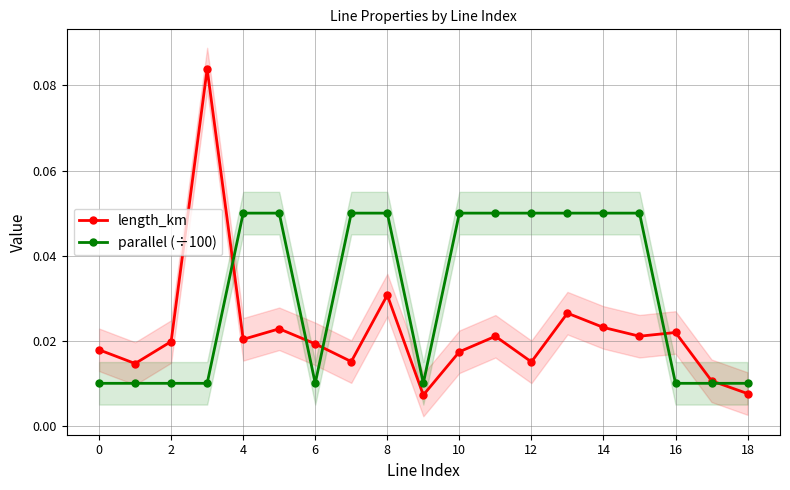

Reading left to right, transcribe all the data shown in this chart.

length_km: 0.0	0.0	0.0	0.1	0.0	0.0	0.0	0.0	0.0	0.0	0.0	0.0	0.0	0.0	0.0	0.0	0.0	0.0	0.0
parallel (÷100): 0.0	0.0	0.0	0.0	0.1	0.1	0.0	0.1	0.1	0.0	0.1	0.1	0.1	0.1	0.1	0.1	0.0	0.0	0.0